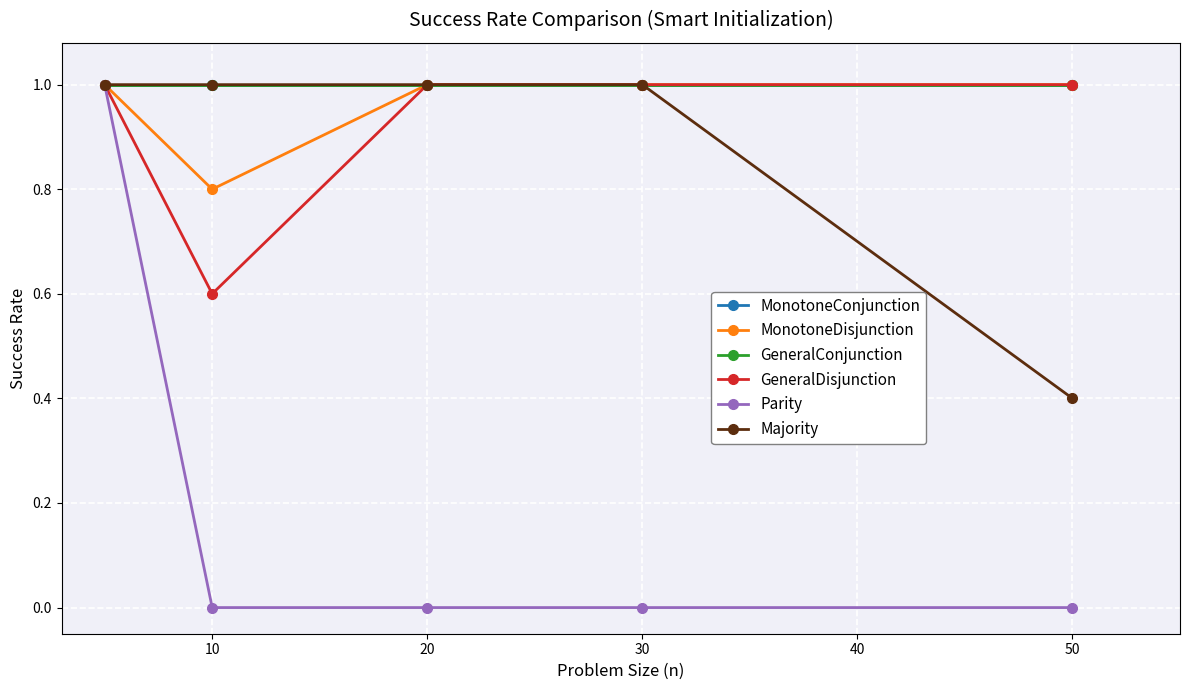

What is the maximum value shown in the chart?

1.0